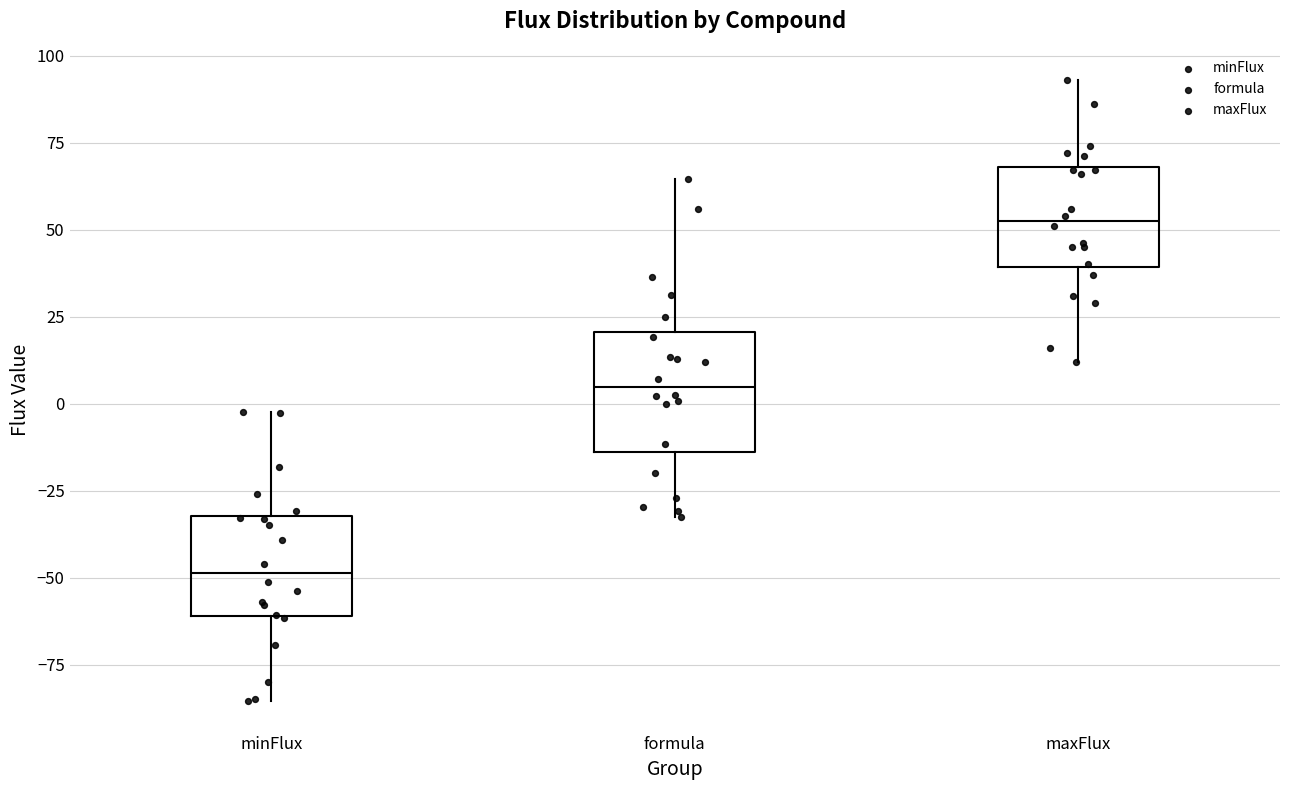

Which box has the highest median line?

maxFlux